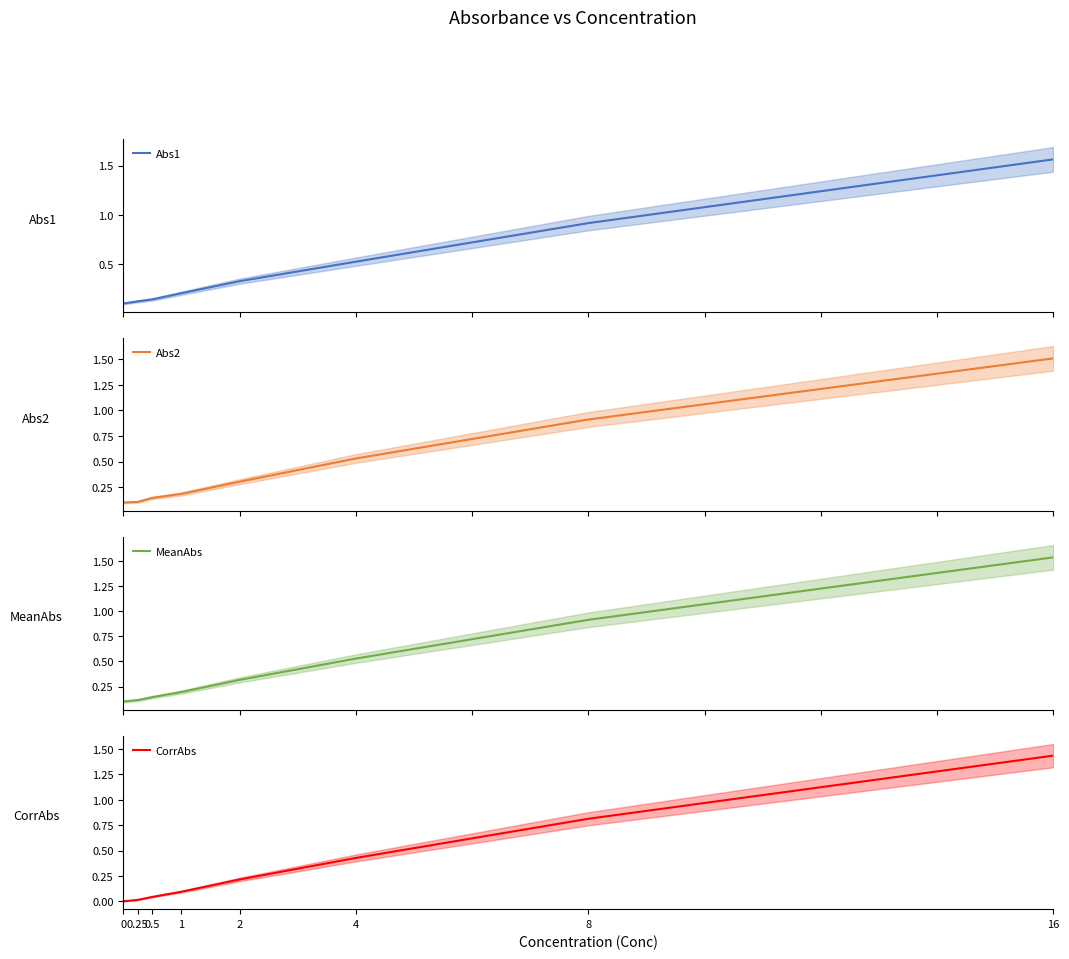

How many times do MeanAbs and Abs2 cross each other?

4